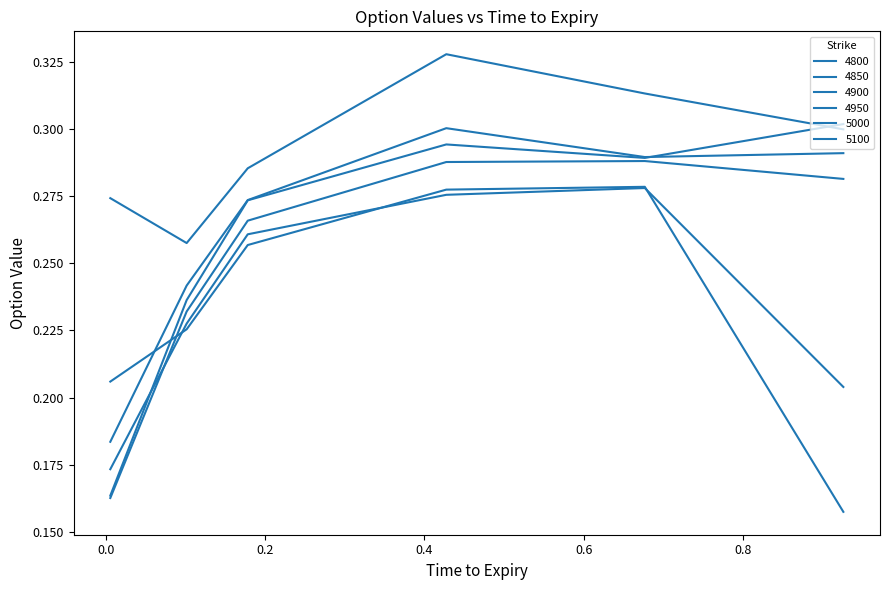

Does the chart display data point markers on the line(s)?

No